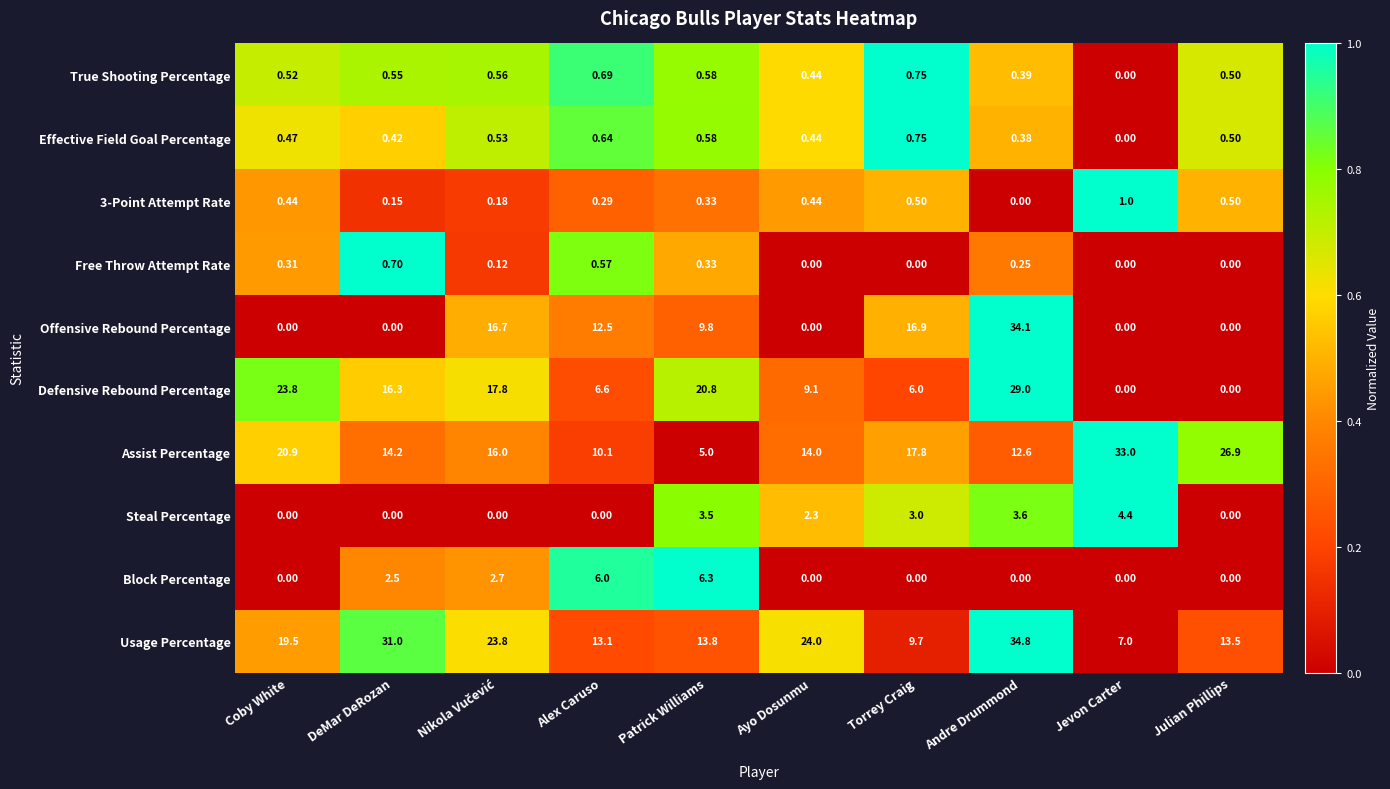

At which label is Effective Field Goal Percentage closest to 0?

Jevon Carter